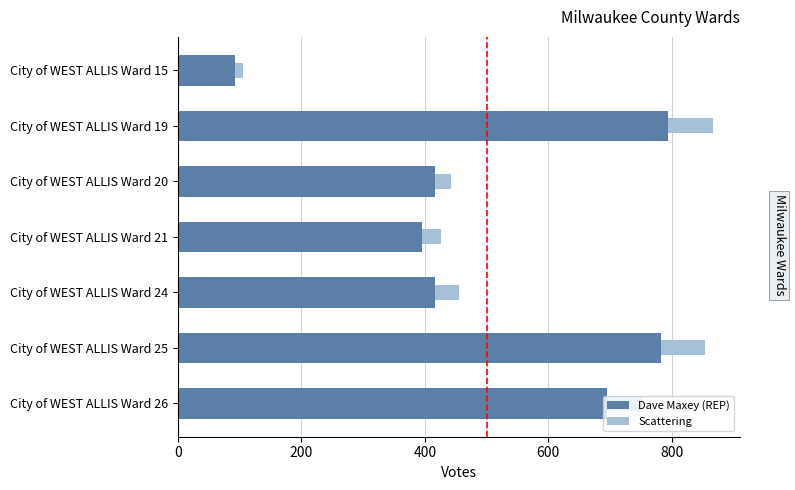

The Dave Maxey (REP) series shows 558 at City of WEST ALLIS Ward 24. True or false?

False